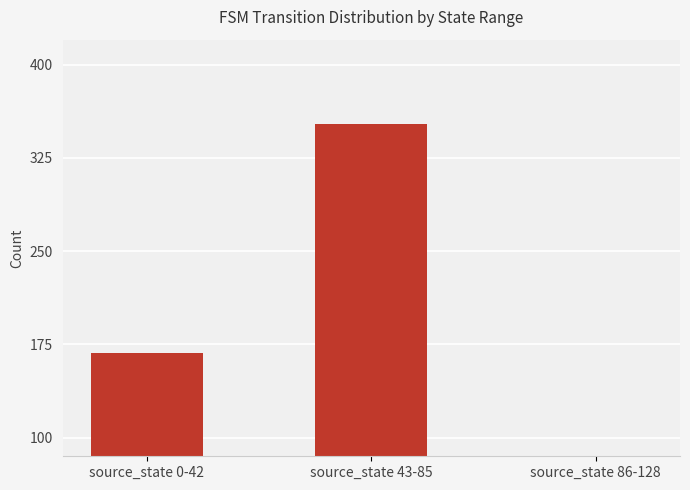

Where is the data nearest to the value 207?

source_state 0-42